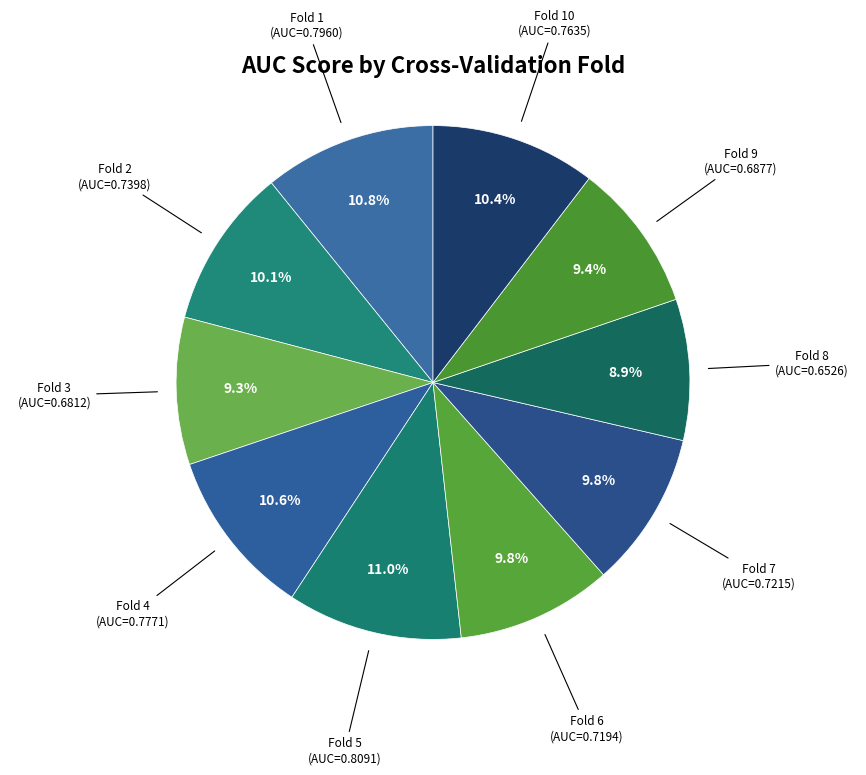

Does any single category account for the majority?

No